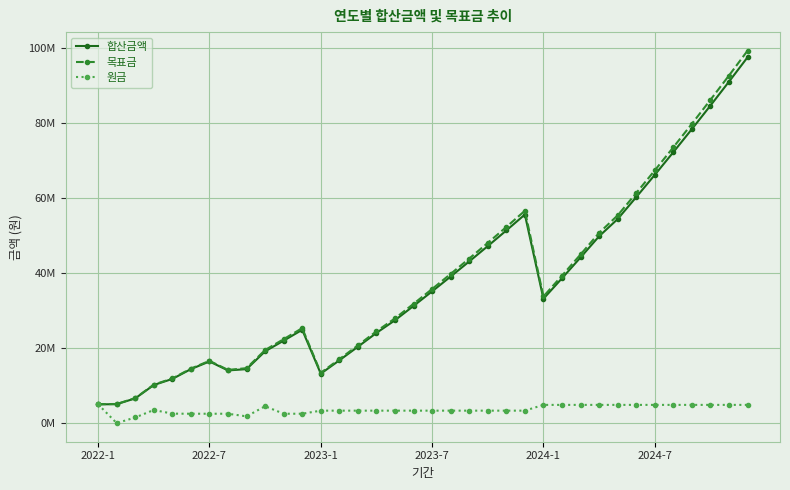

What are all the series names shown in the legend?

합산금액, 목표금, 원금